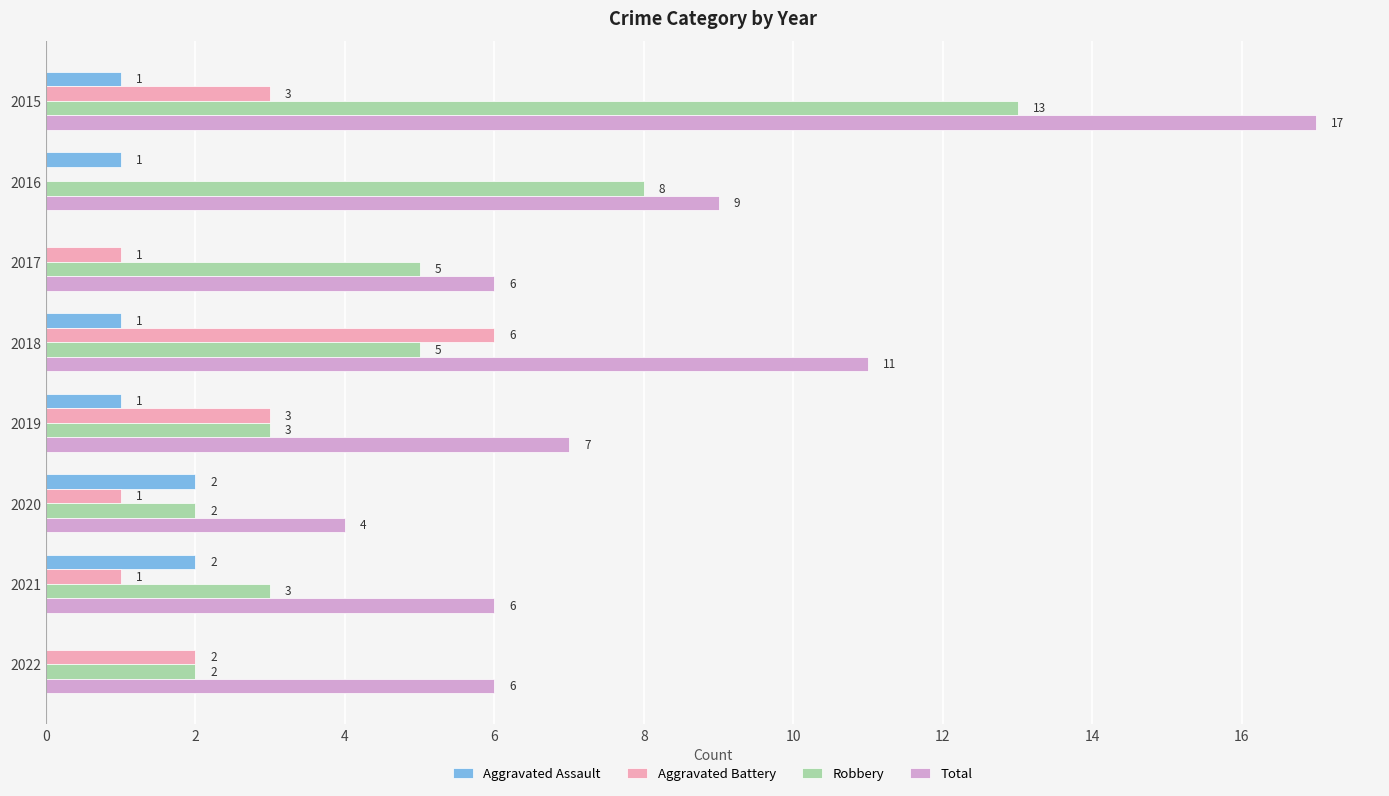

Which series has the largest total across all categories?

Total